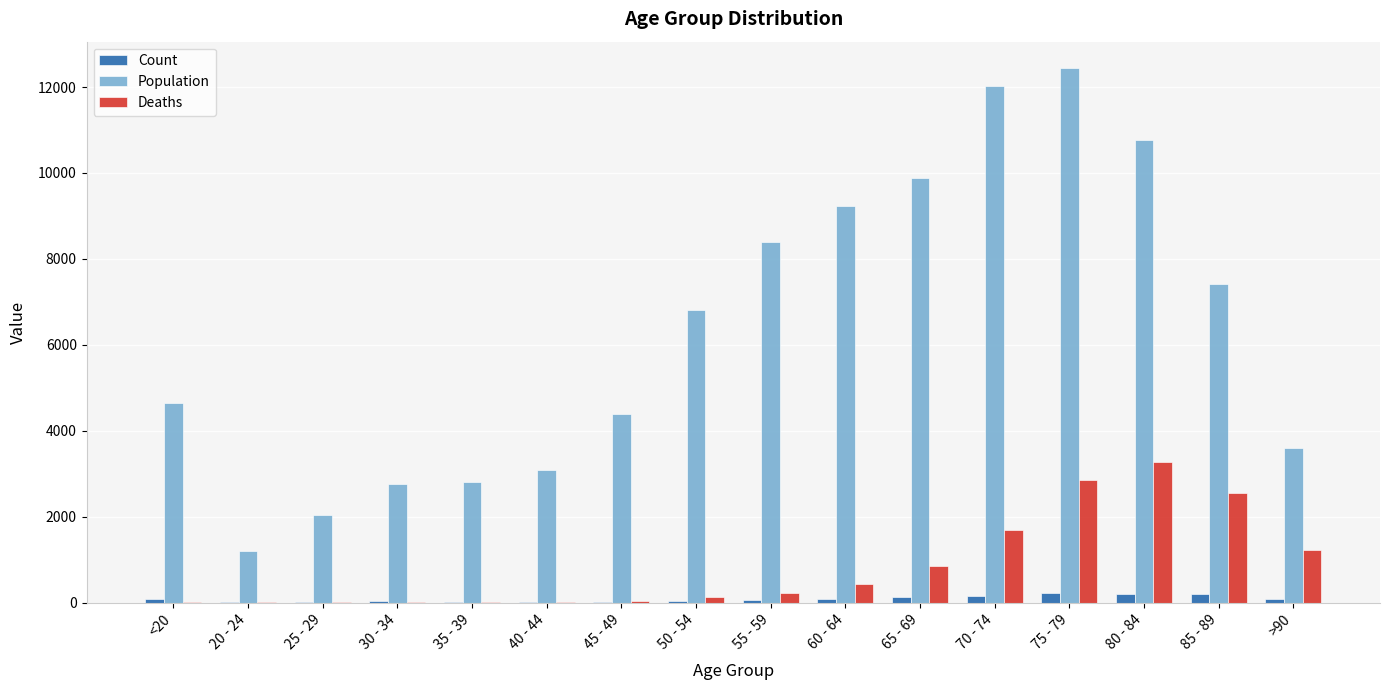

Which category has the highest value across all series?

75 - 79